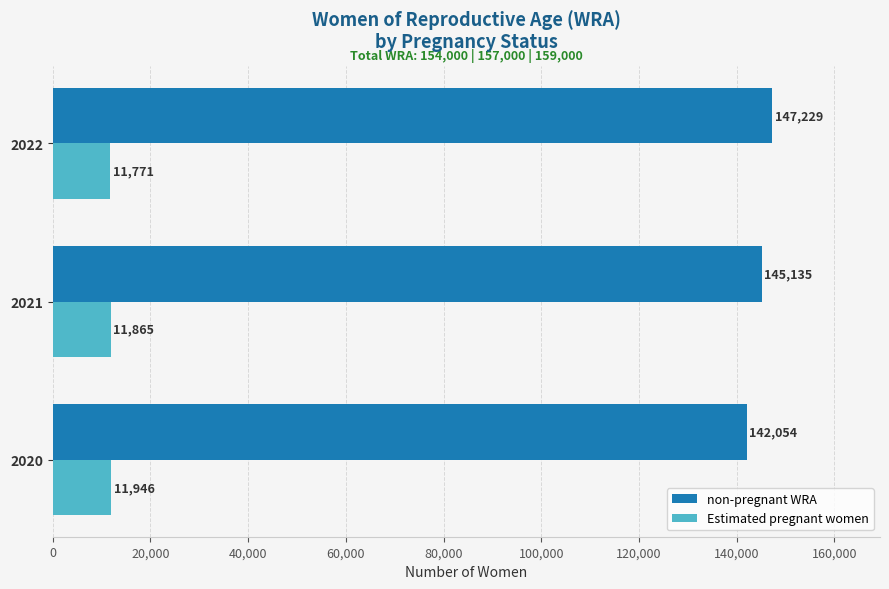

Which series has the widest spread of values?

non-pregnant WRA